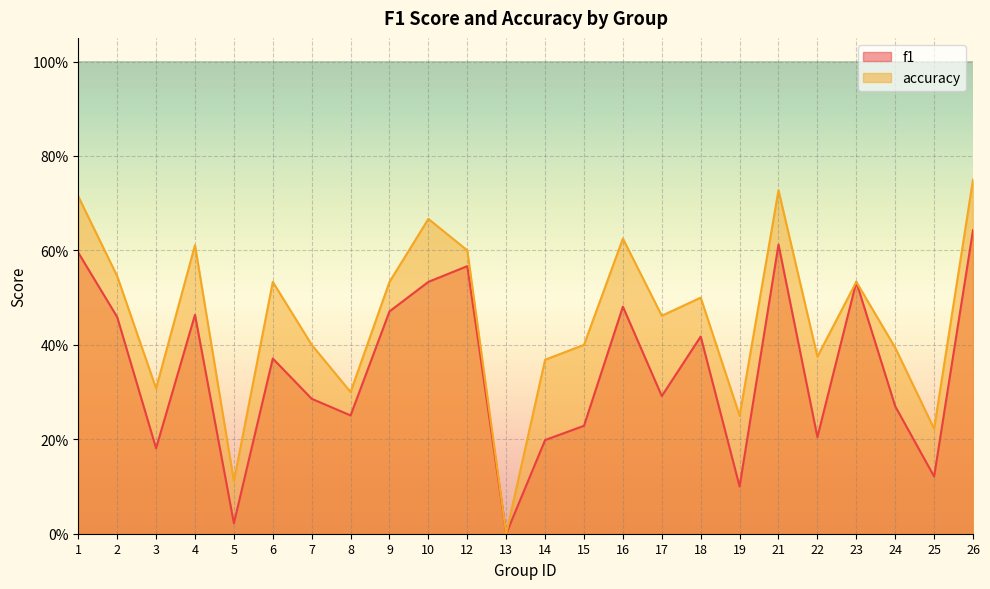

Rank the series at 3 from highest to lowest value.

accuracy, f1